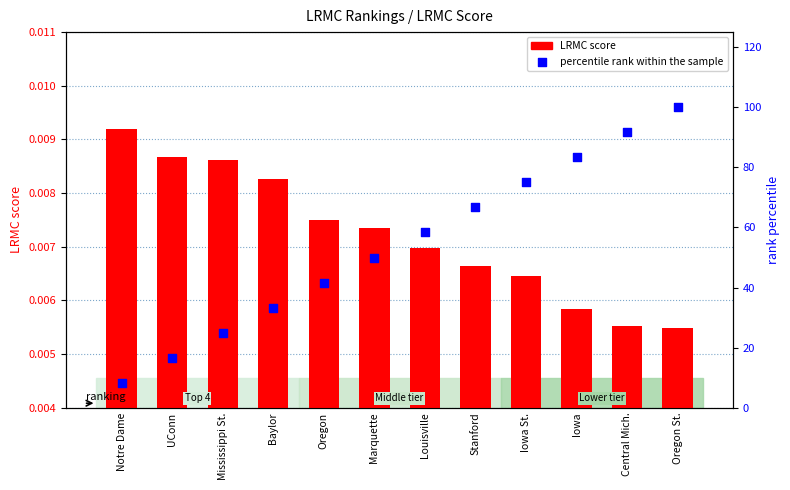

Which series has the largest total across all categories?

percentile rank within the sample